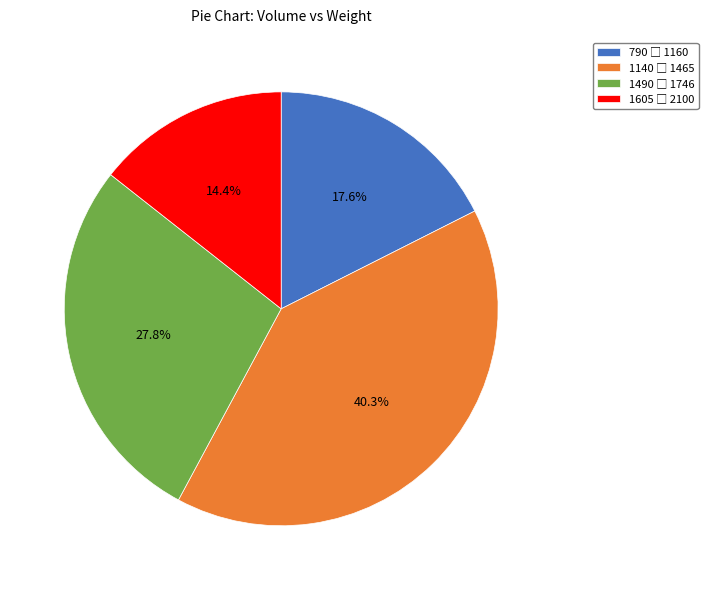

Is there any slice that represents more than half of the pie?

No